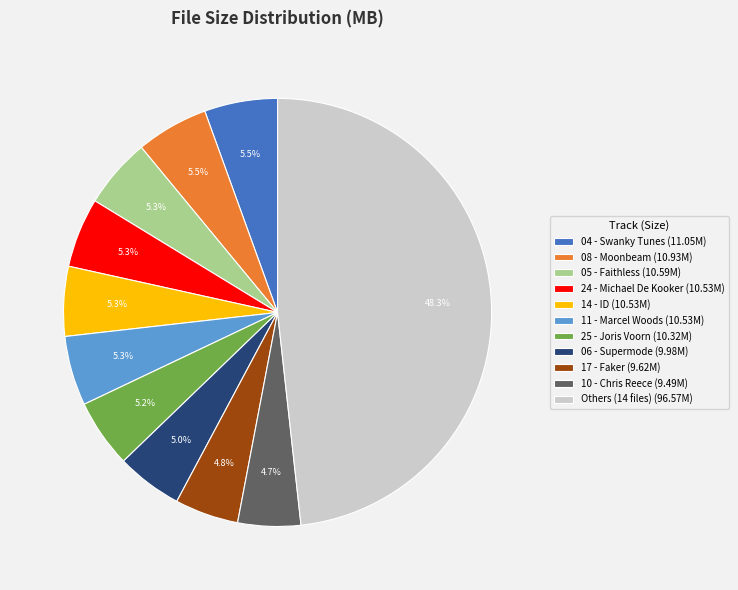

How many slices are in this pie chart?

11